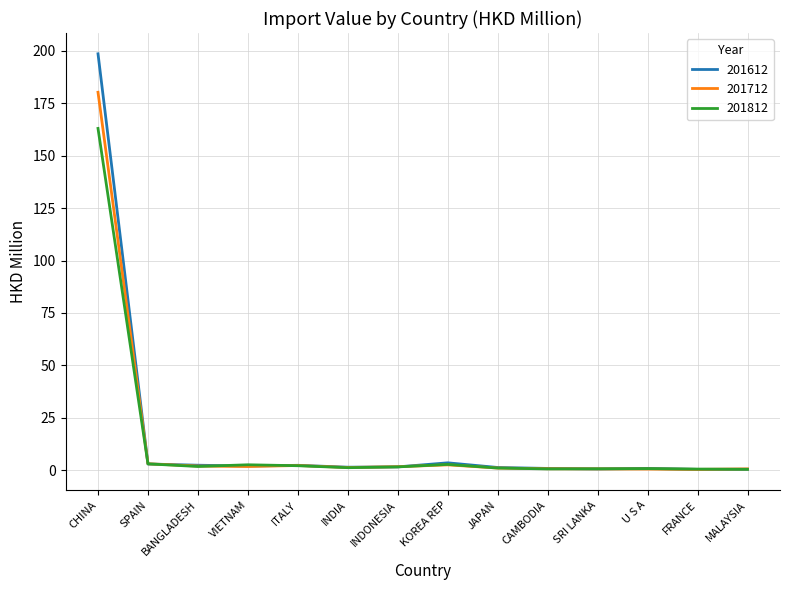

Which category has the highest value across all series?

CHINA